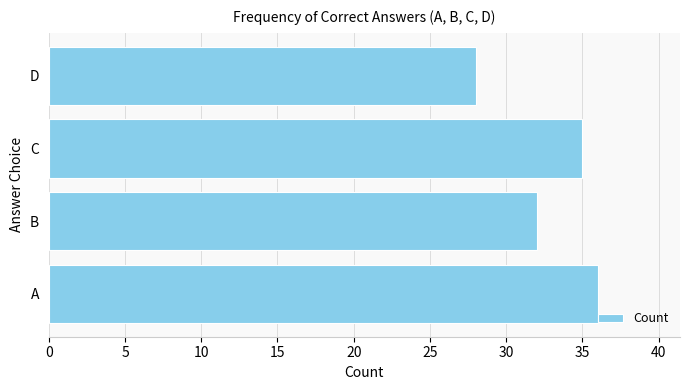

How many series are shown in this chart?

1